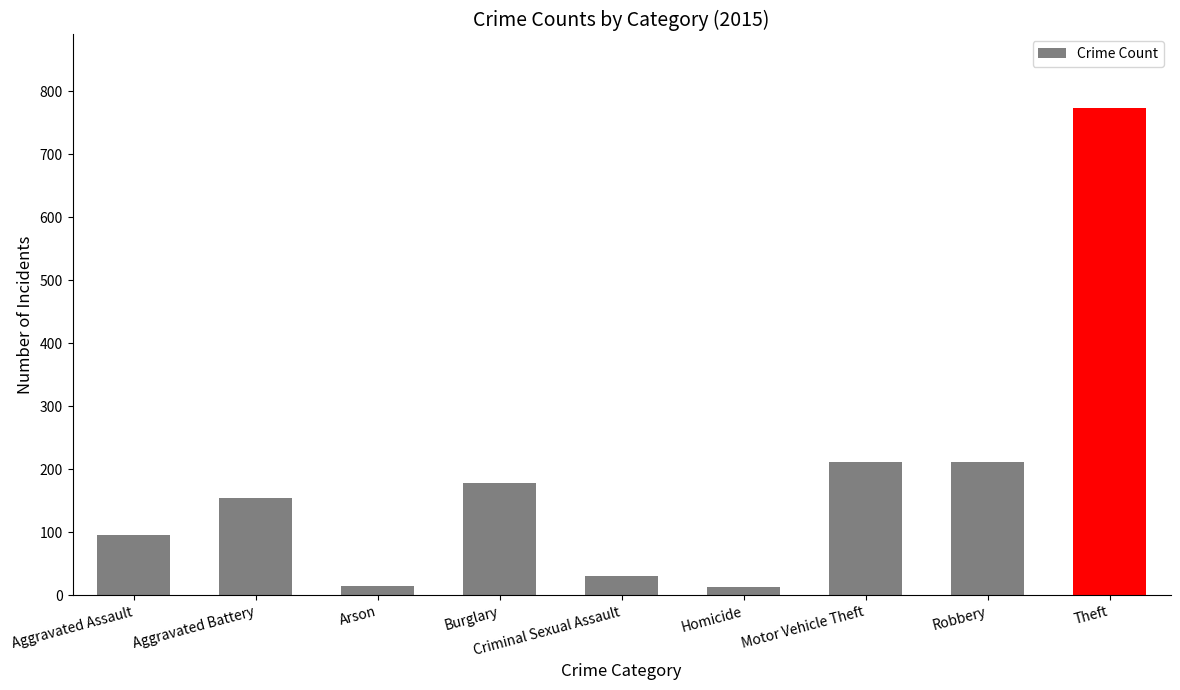

Is it true that the value at Aggravated Battery is 154?

True